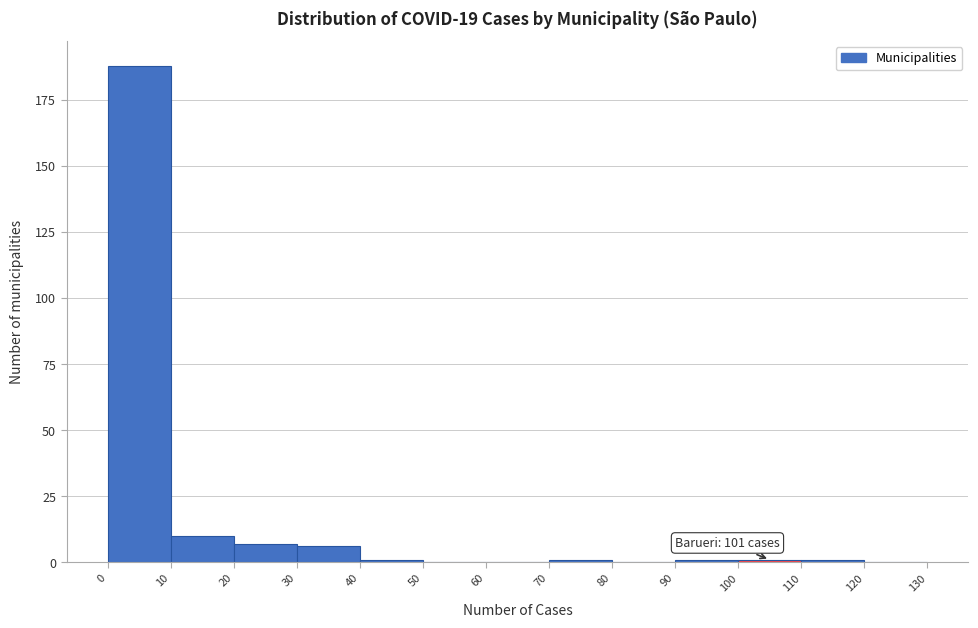

Over which range of the x-axis is the bar tallest?

0 to 10